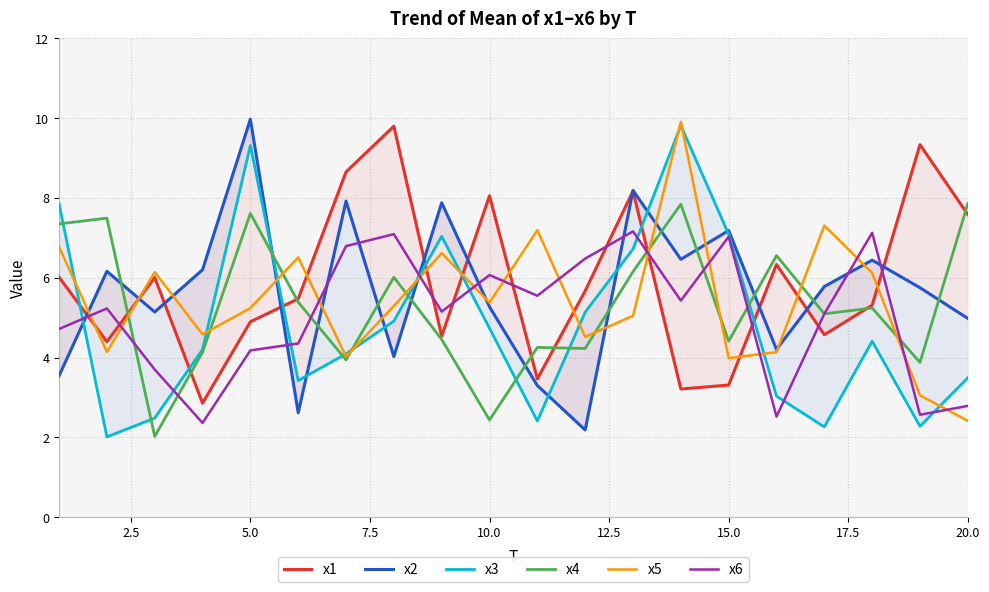

Is it true that x4 equals 7.2 at 15.0?

False